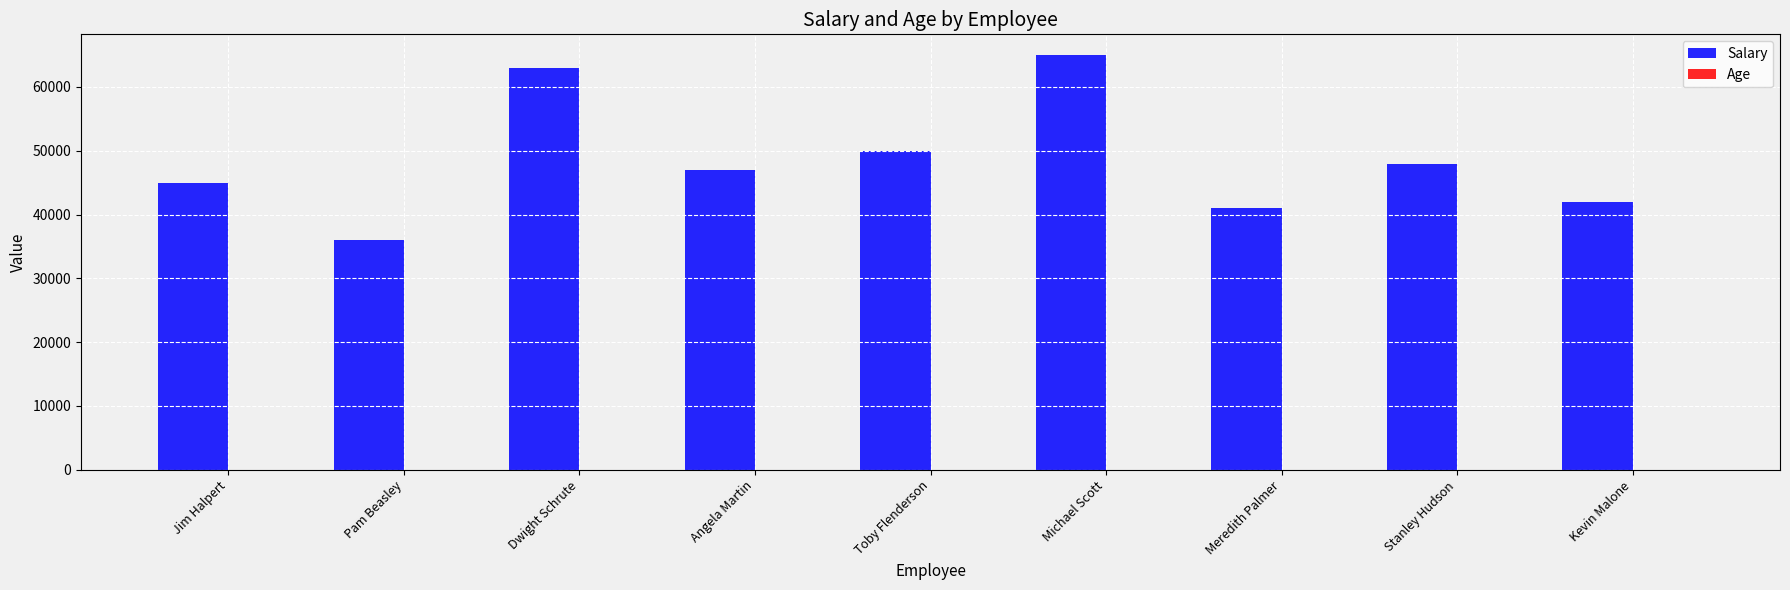

Which series has the largest total across all categories?

Salary